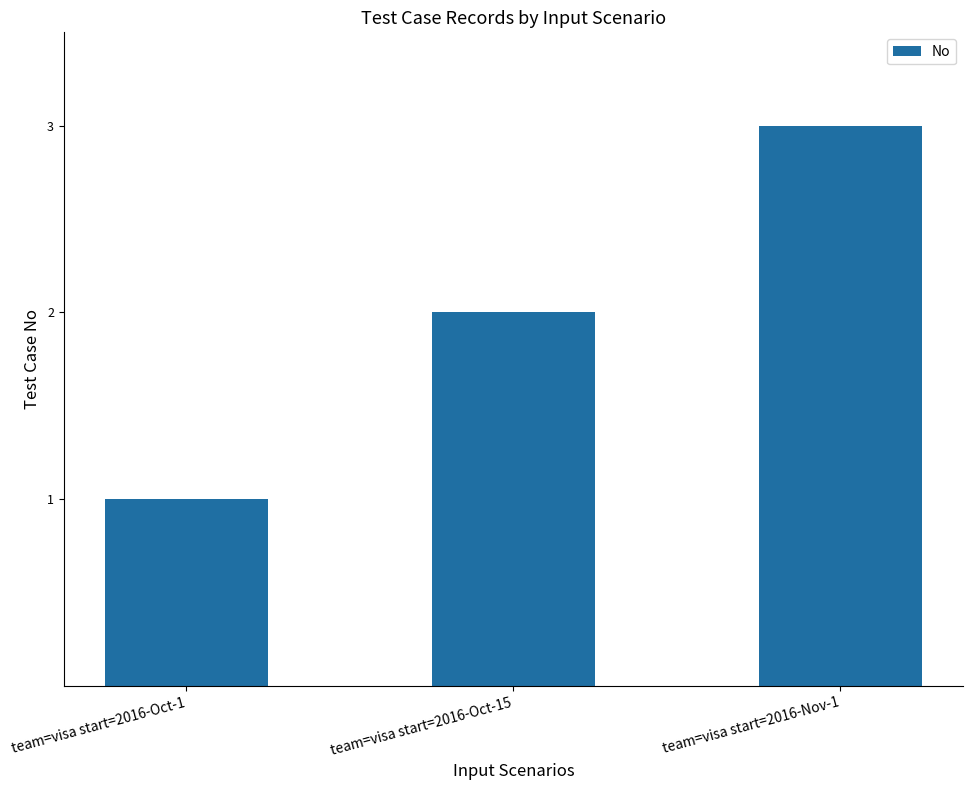

What is the value of the 2nd bar from the left?

2